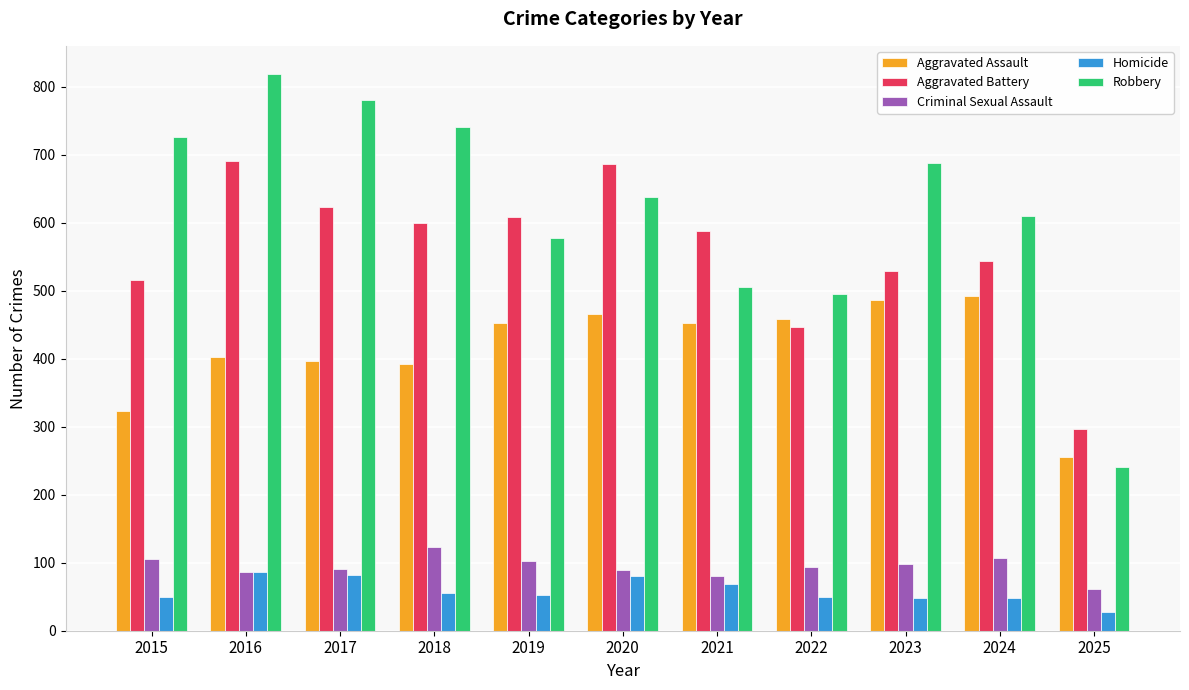

What value does the Aggravated Assault series have at 2024?

492